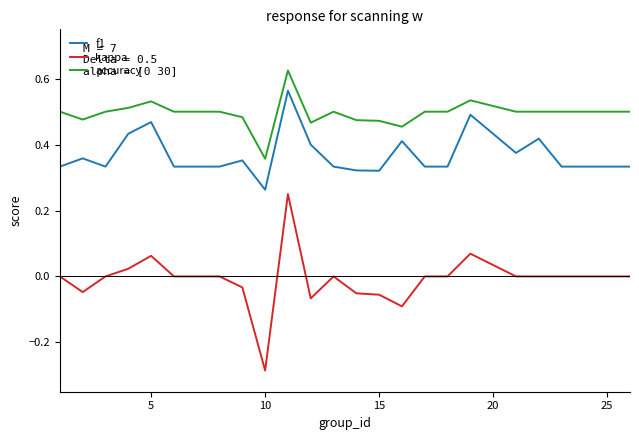

True or false: accuracy and kappa intersect in this chart.

False